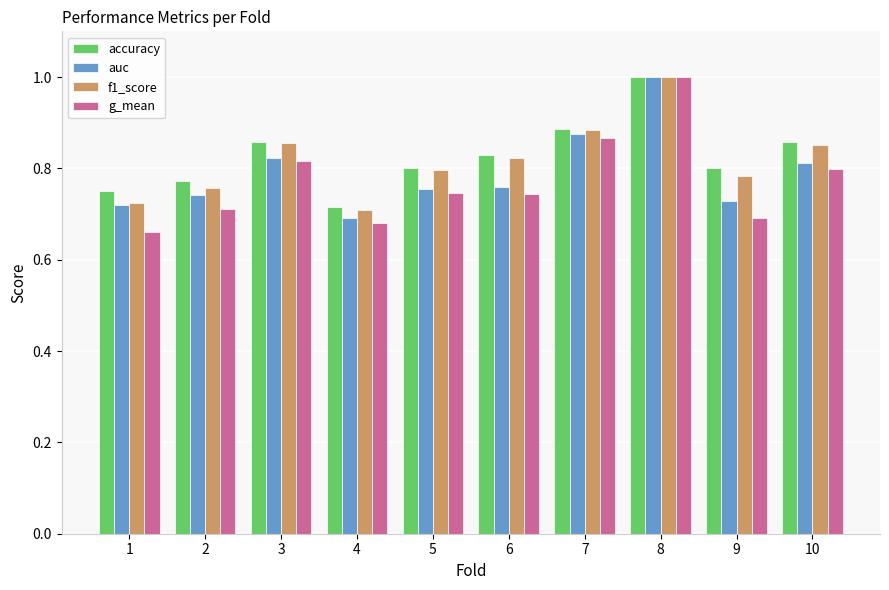

Is the value of auc at 9 greater than the value of f1_score at 7?

No